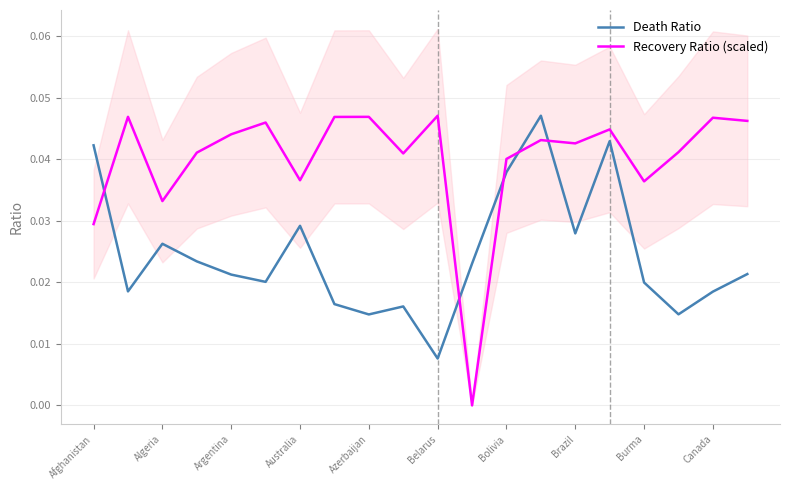

Does the chart have visible grid lines?

Yes